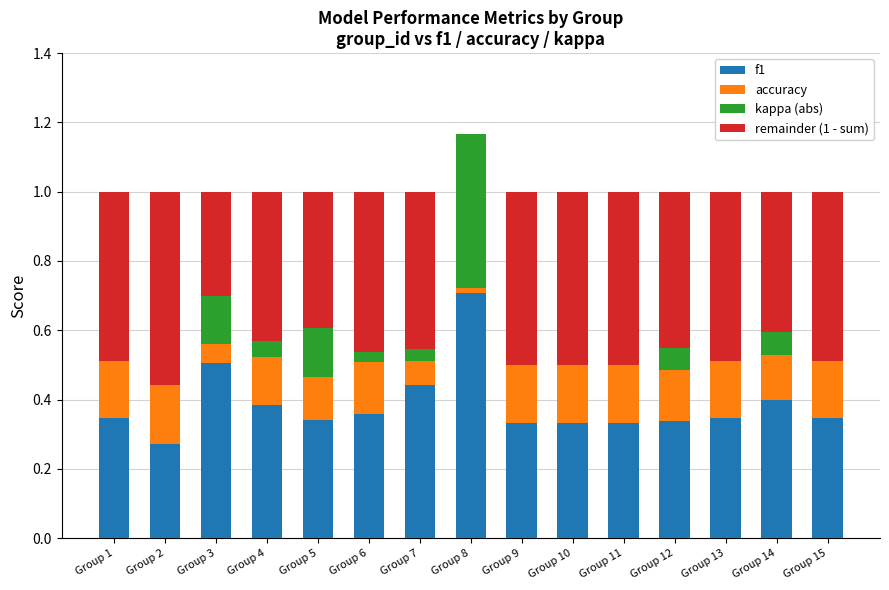

What is the sum of the f1 values at Group 6 and Group 3?

0.9